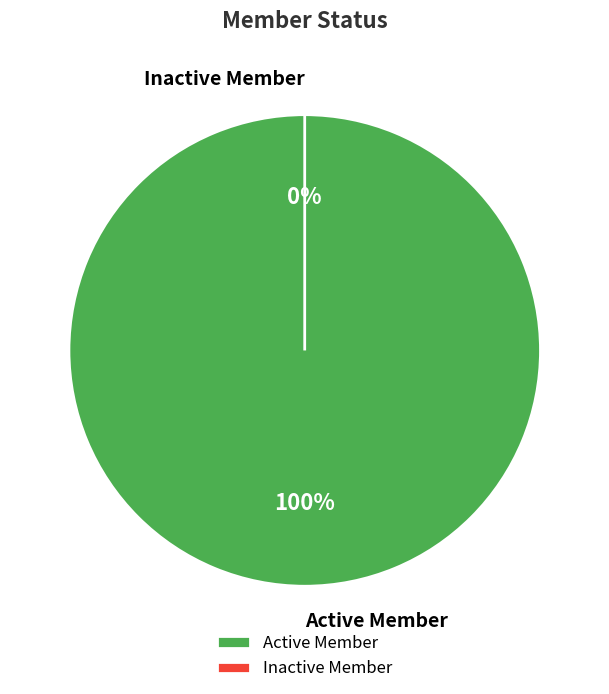

To the nearest percent, what is the average slice percentage?

50%